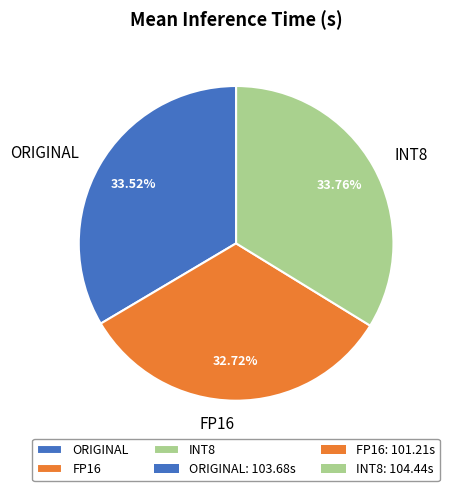

What is the total percentage of FP16 and INT8?

66.5%